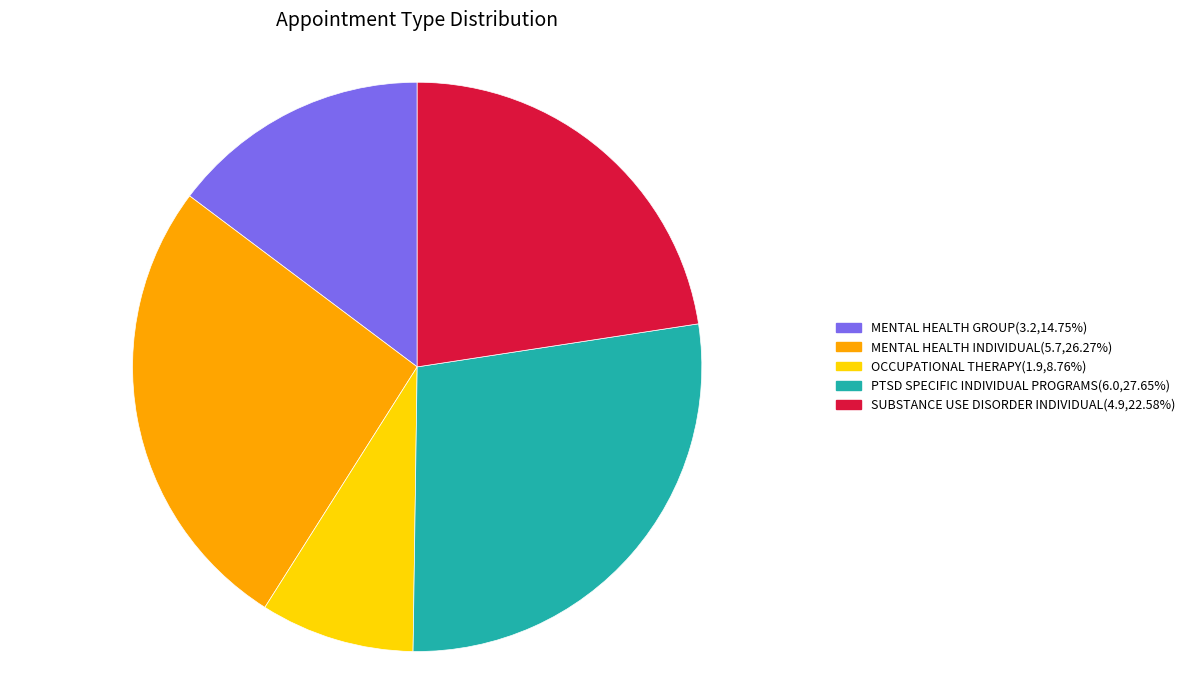

How many slices are in this pie chart?

5